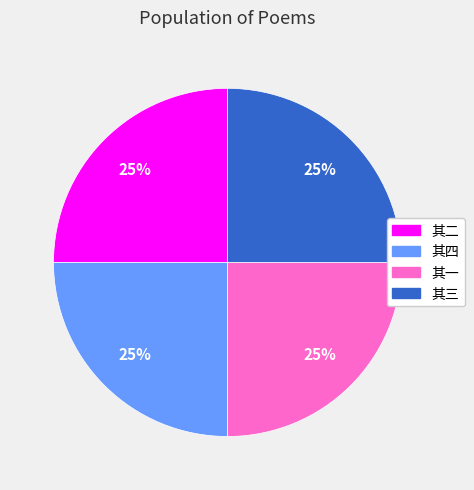

To the nearest percent, what is the average slice percentage?

25%